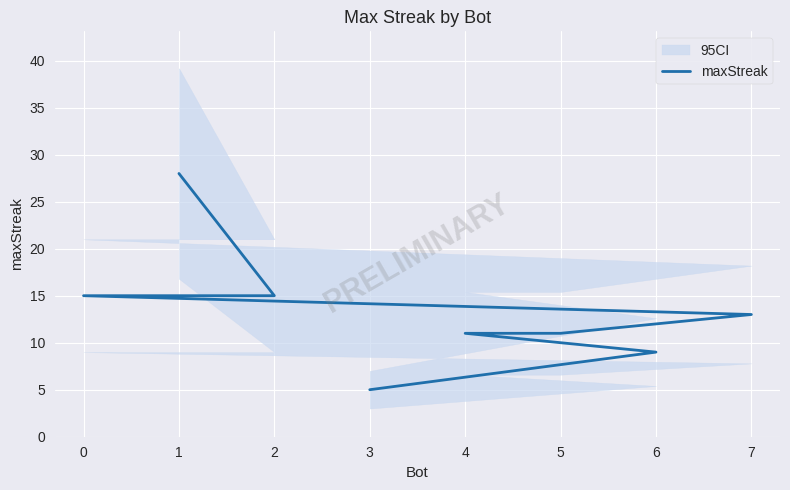

Reading left to right, transcribe all the data shown in this chart.

28	15	15	13	11	11	9	5